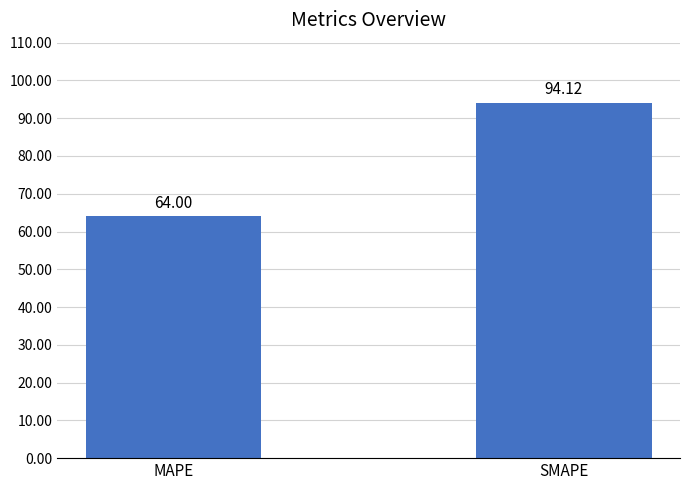

What is the difference between the maximum and minimum values?

30.1